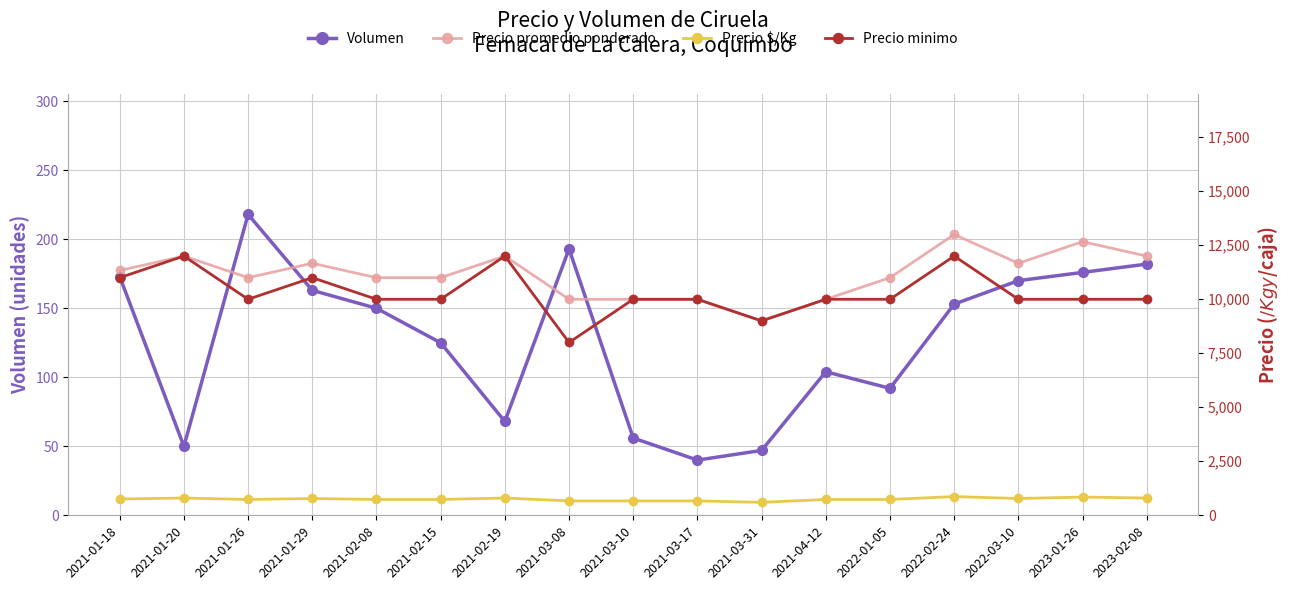

At how many categories does at least one series exceed 3031?

17